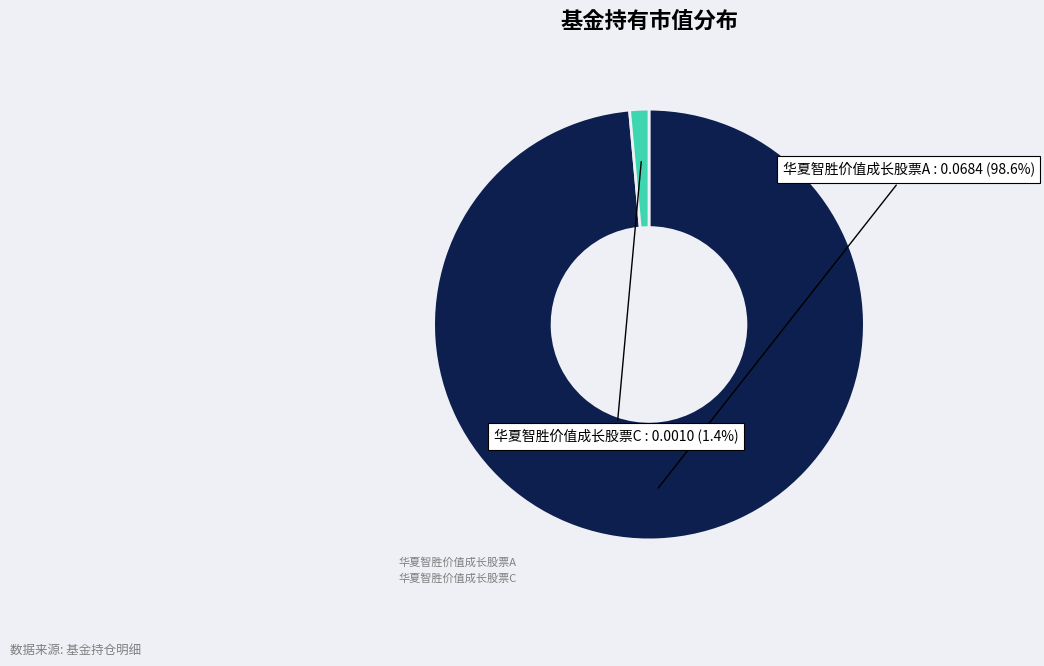

To the nearest percent, what is the difference between the largest and smallest slice percentages?

97%